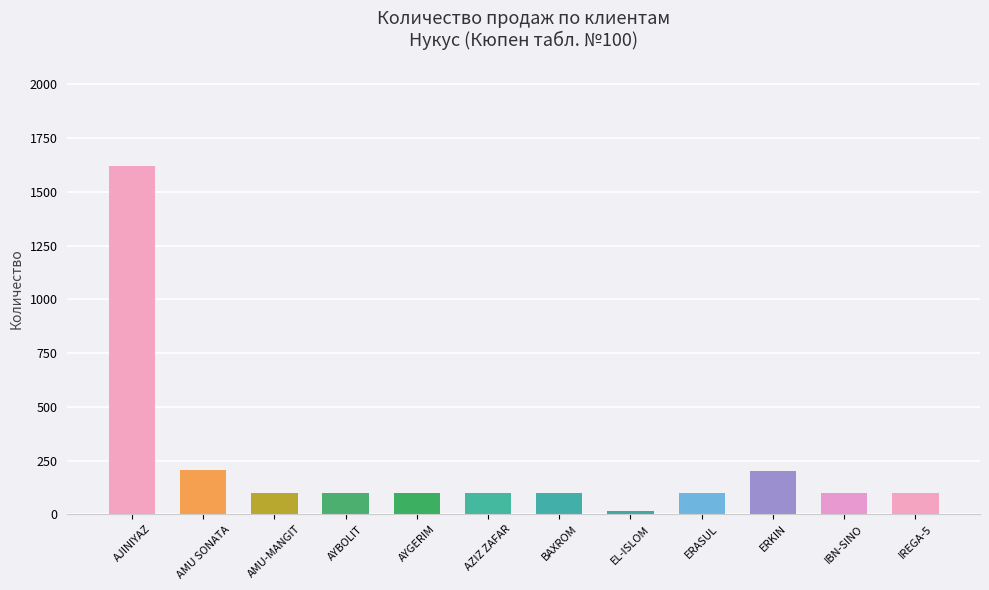

What is the label of the 7th bar from the right?

AZIZ ZAFAR